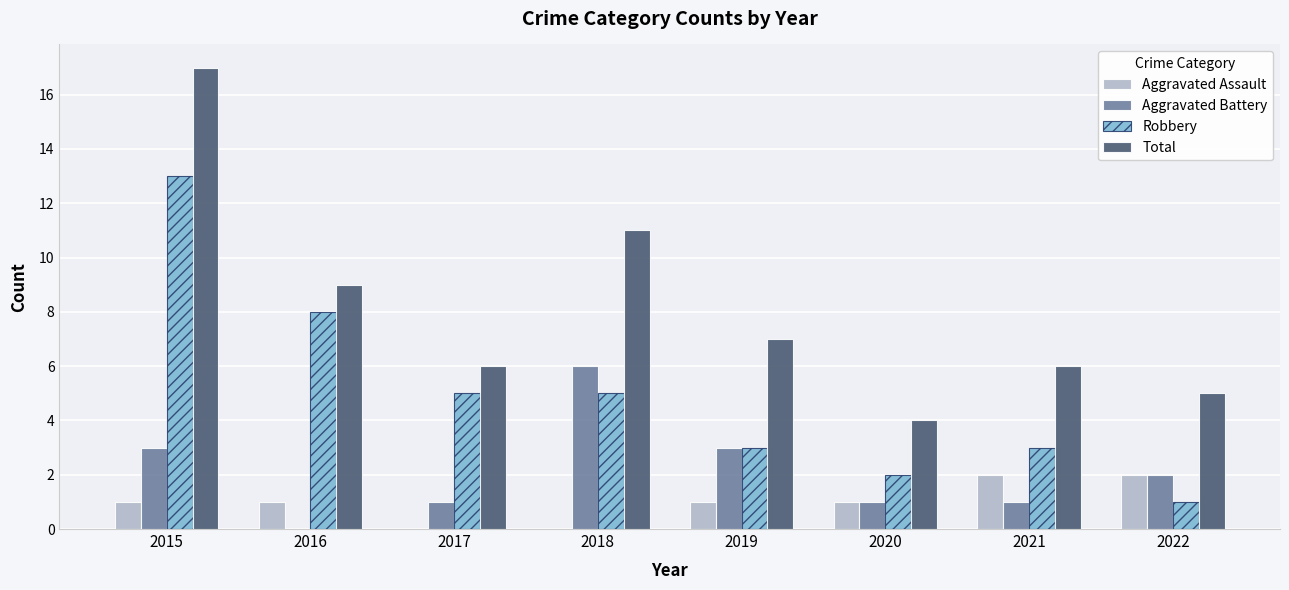

What is the average value of the Aggravated Assault series?

1